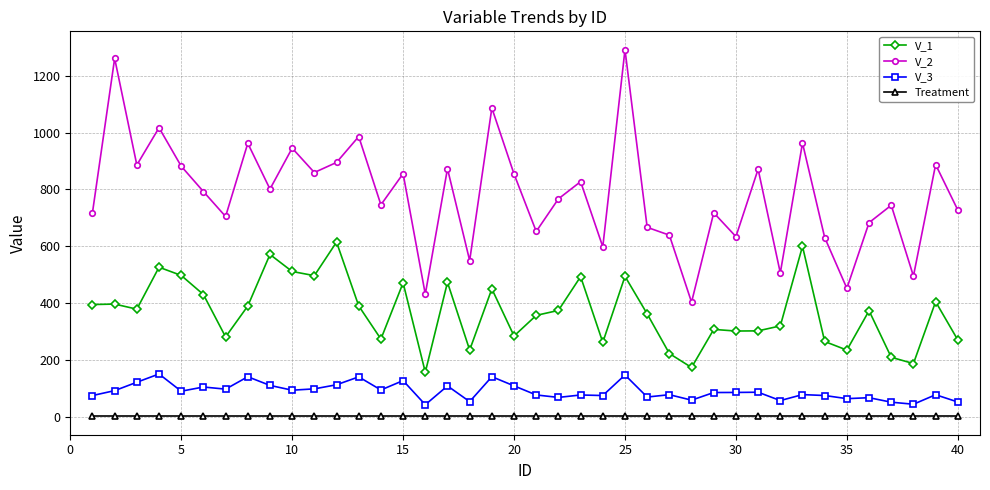

What is the lowest value of the Treatment series?

1.0